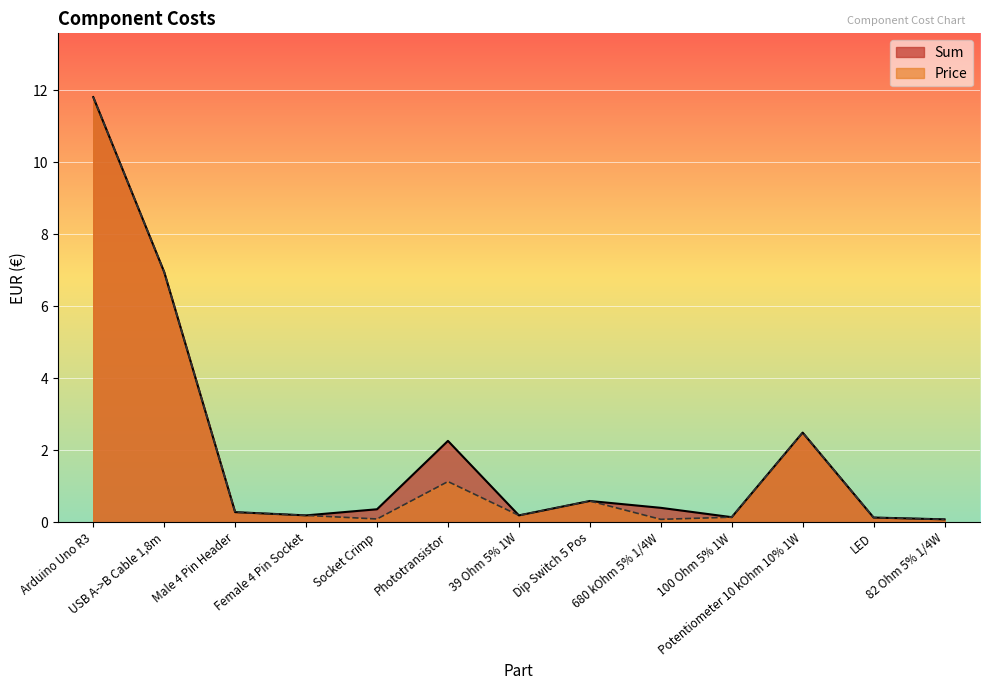

What is the minimum value for Price?

0.1